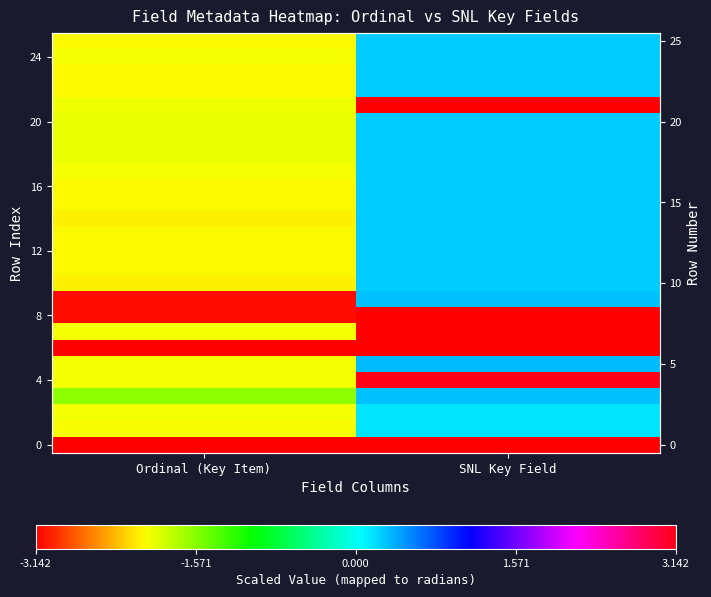

How many data points does each series have?

2